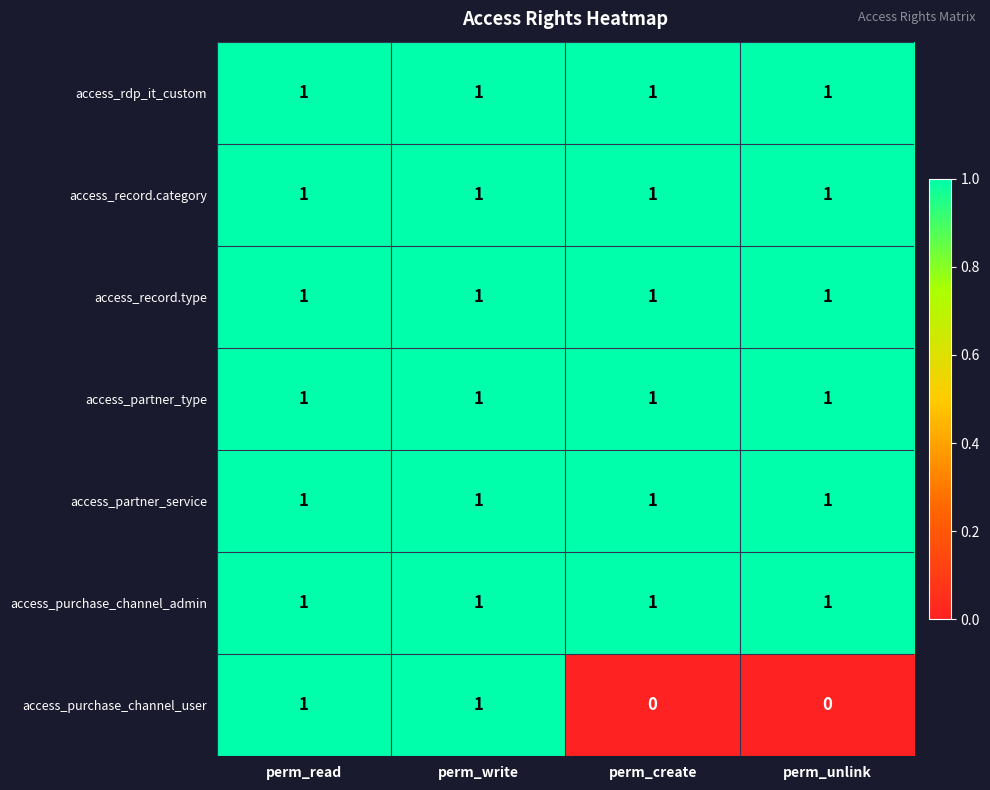

What is the sum of all access_partner_type values?

4